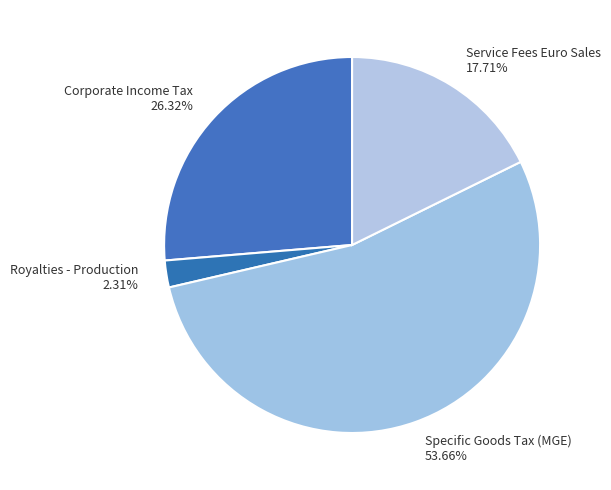

Combined, do Specific Goods Tax (MGE) 53.66% and Royalties - Production 2.31% account for over 50%?

Yes